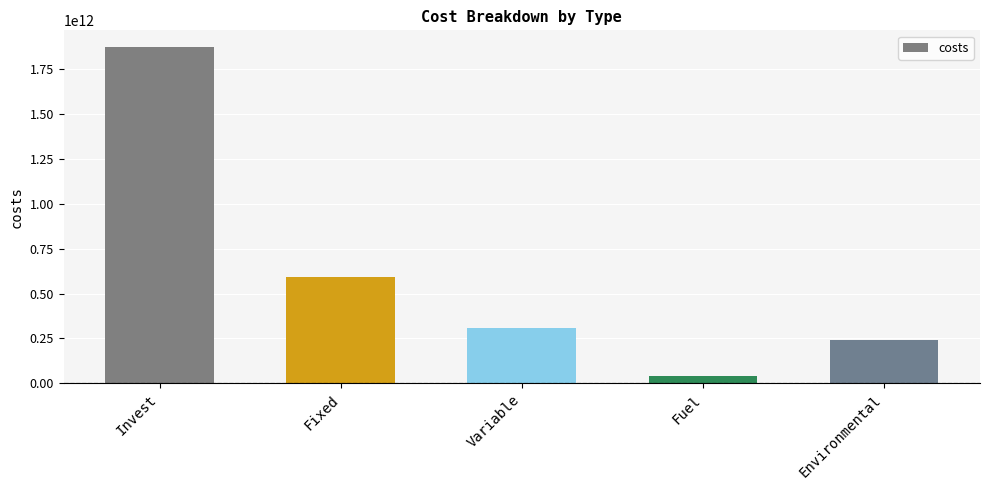

Reading left to right, transcribe all the data shown in this chart.

1871125790486.6	589631653009.2	306929678720.8	40572197605.2	242965544856.0